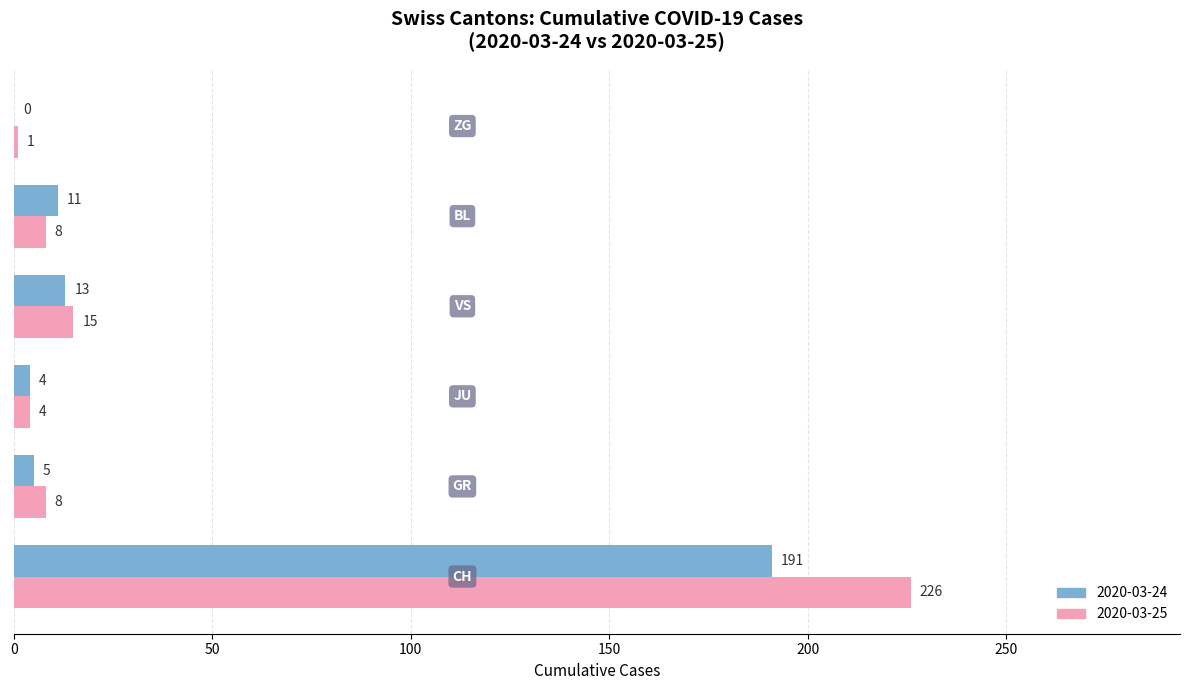

What is the sum of all 2020-03-25 values?

262